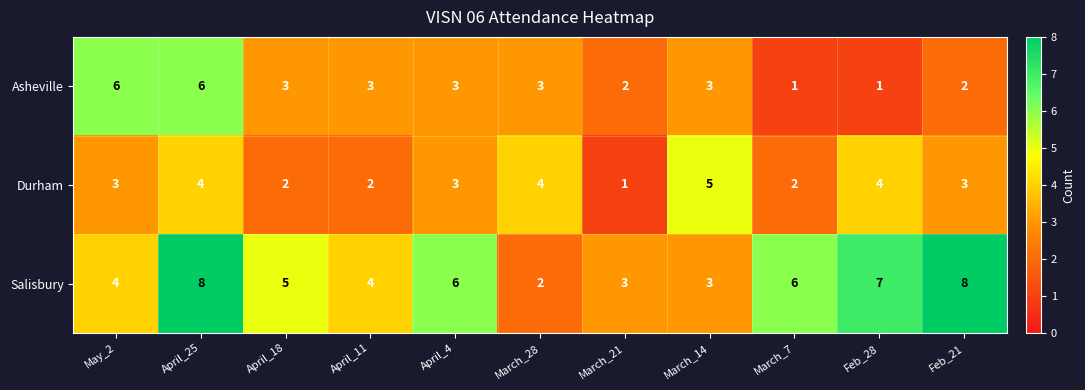

What is the average value of the Durham series?

3